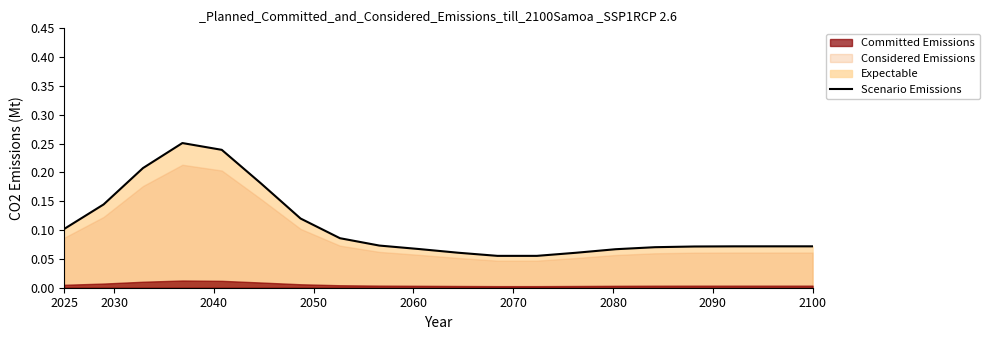

What is the value of the 16th point from the left?

0.1